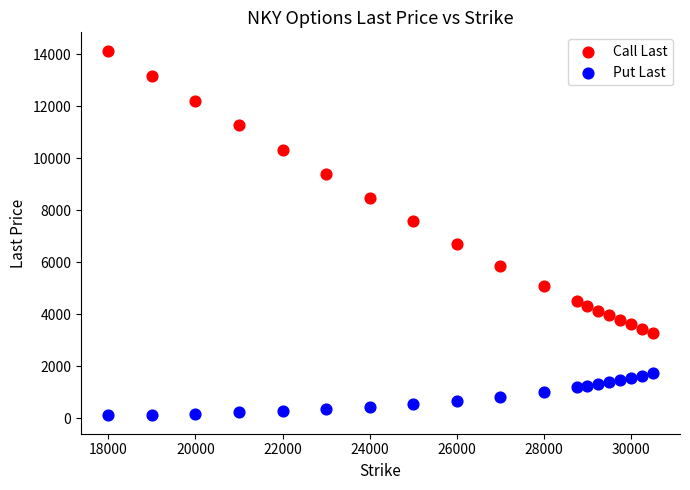

In the Call Last series, what Y value is closest to 8720?

8485